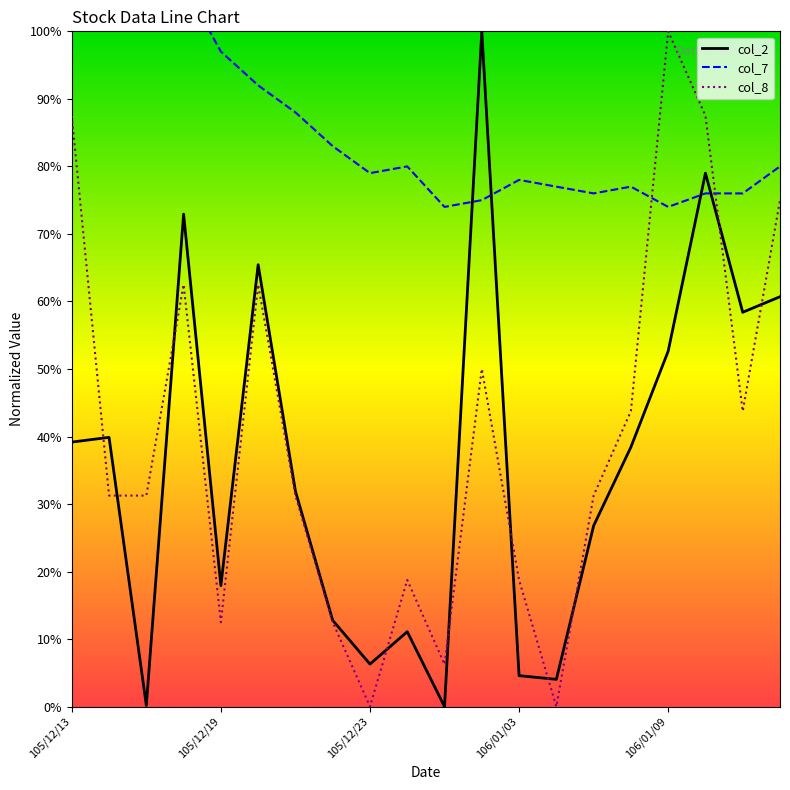

True or false: col_8 and col_7 cross at least once.

True